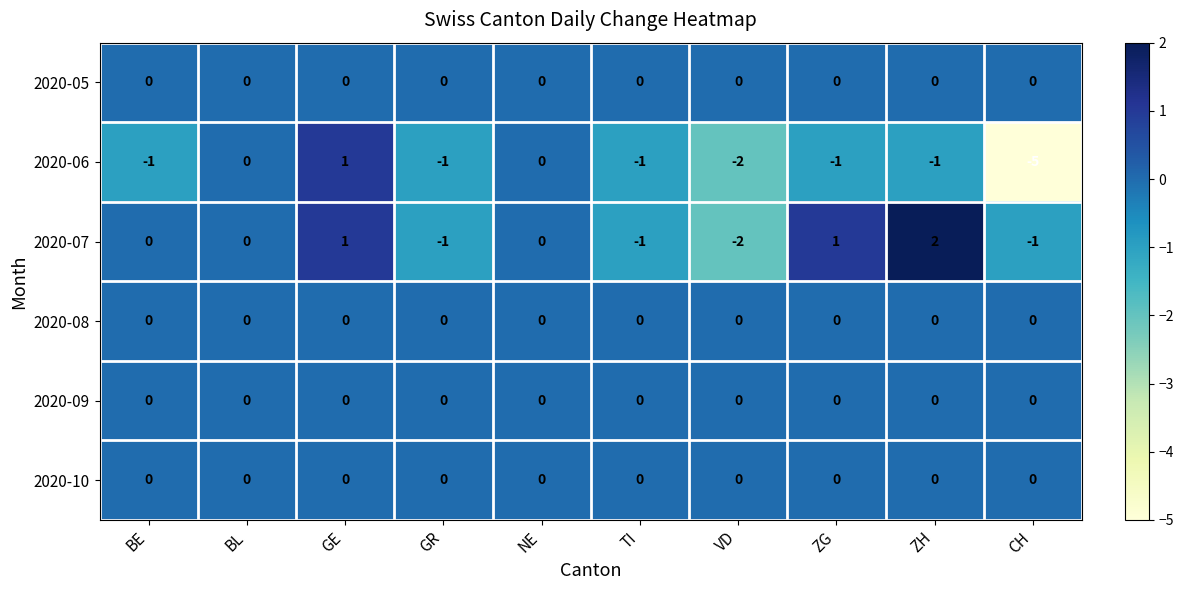

At which category is the sum across all series the highest?

GE